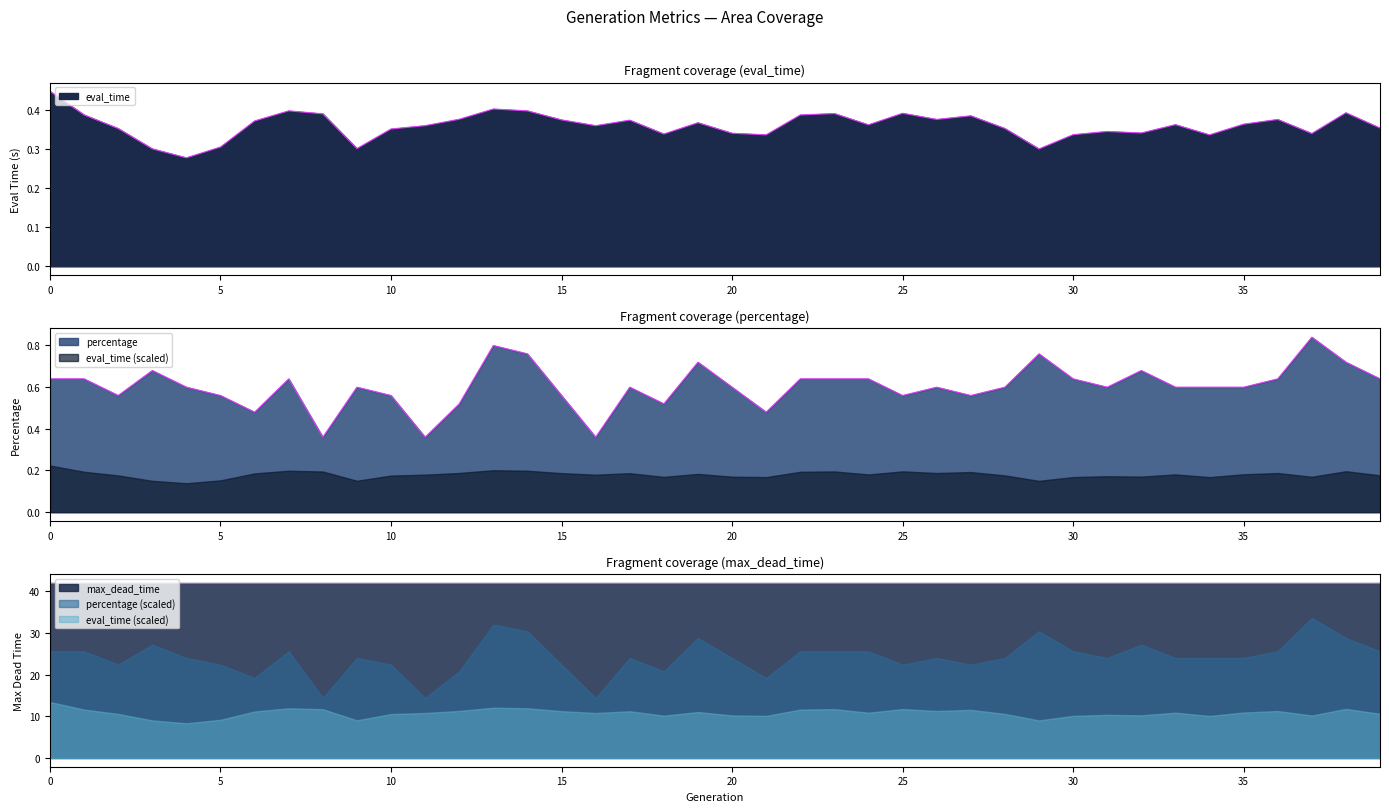

Which series has the largest range (max minus min)?

percentage